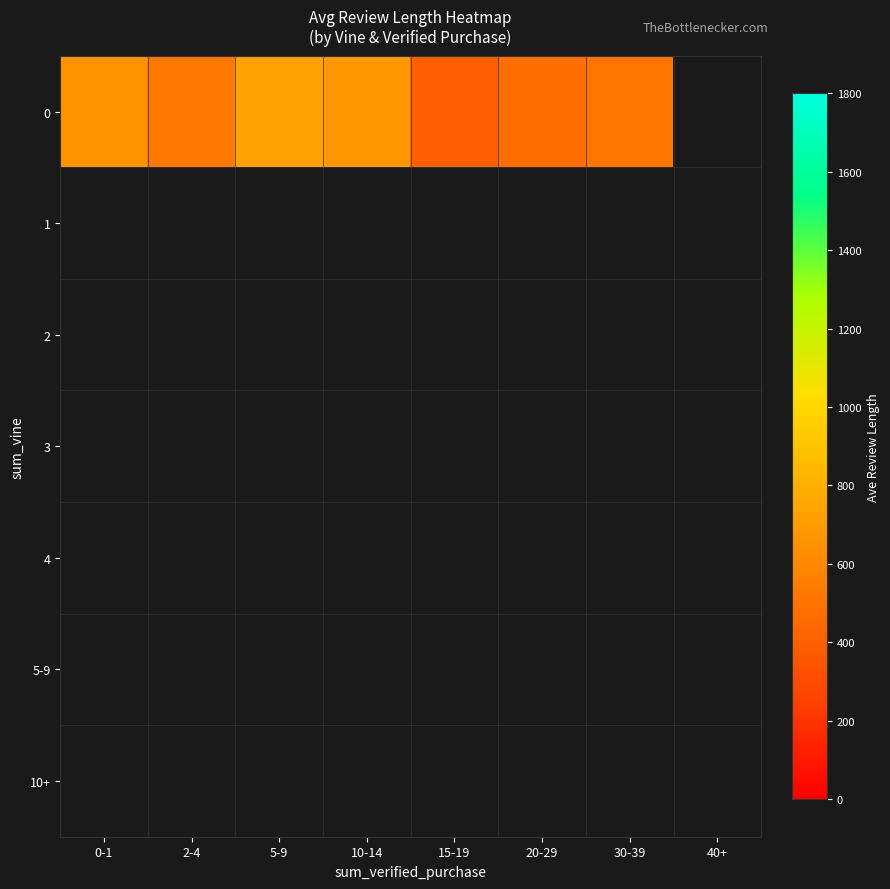

True or false: 0 has a value of 665.6 at 0-1.

True